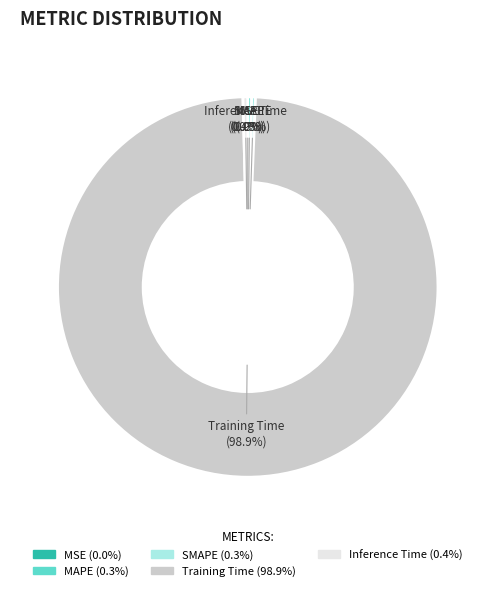

To the nearest percent, what is the average slice percentage?

20%